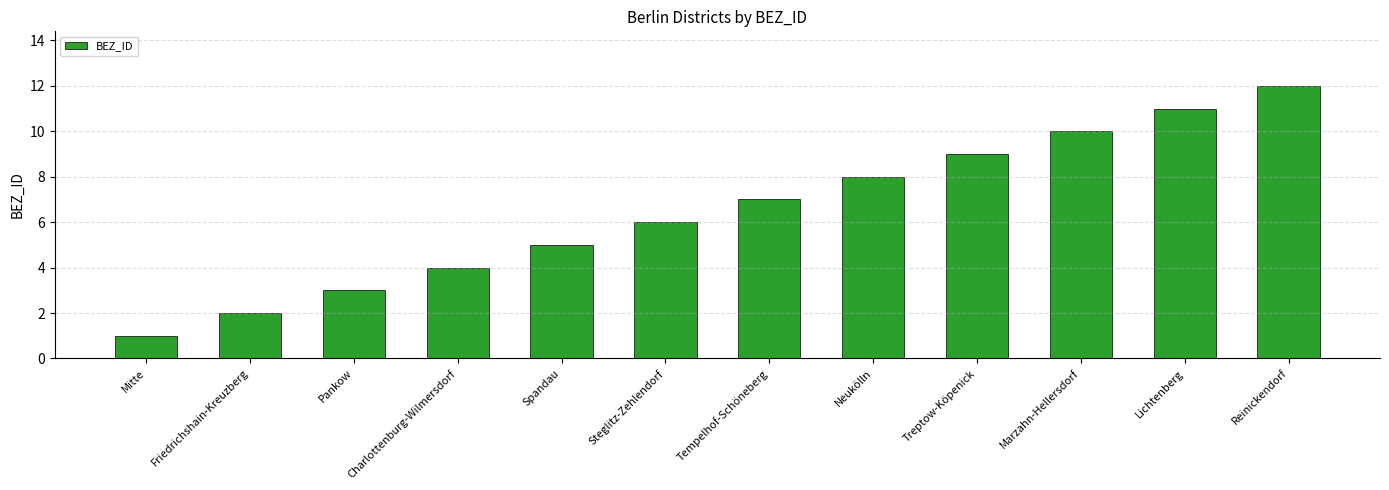

What is the difference between the values at Friedrichshain-Kreuzberg and Mitte?

1